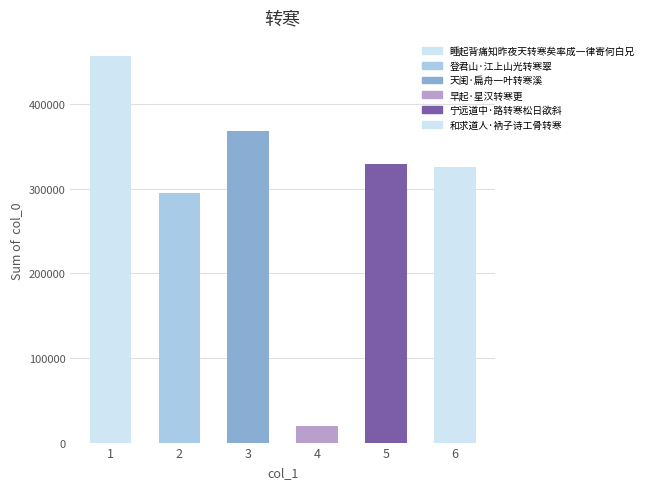

True or false: the data shows 295141 at 登君山·江上山光转寒翠.

True